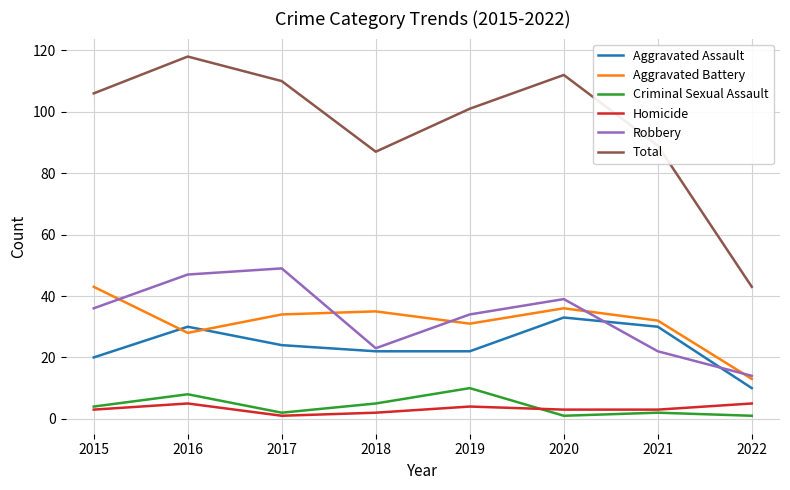

The value of Aggravated Assault at 2018 is 22. True or false?

True